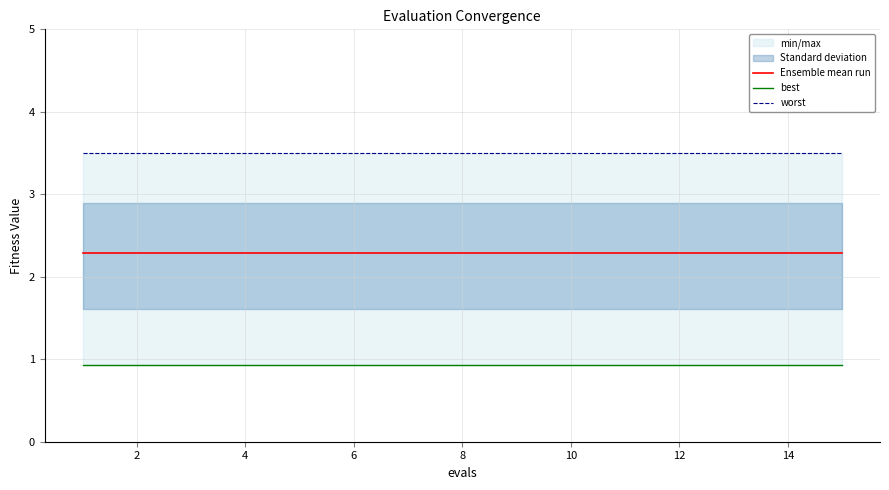

List the series in order of their peak value, lowest first.

best, Ensemble mean run, worst